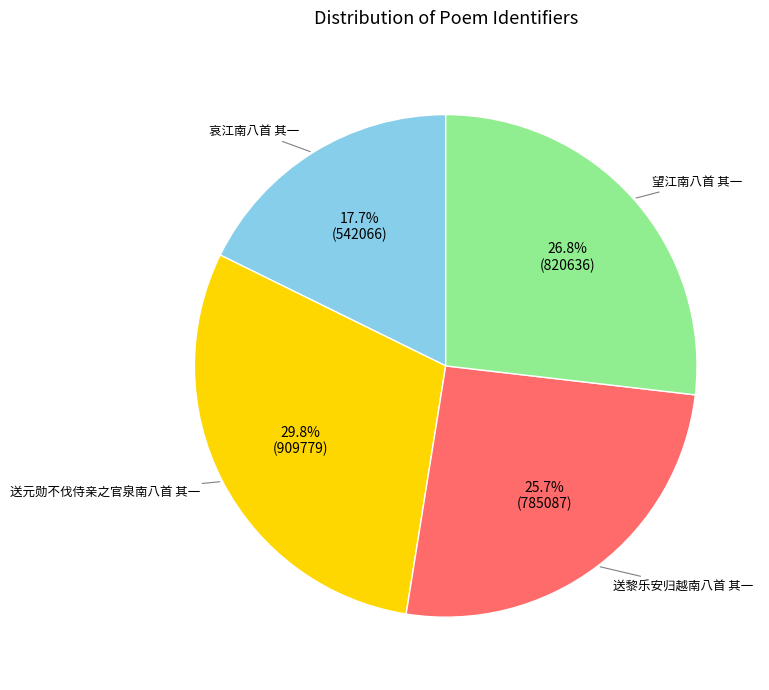

Is there any slice that represents more than half of the pie?

No